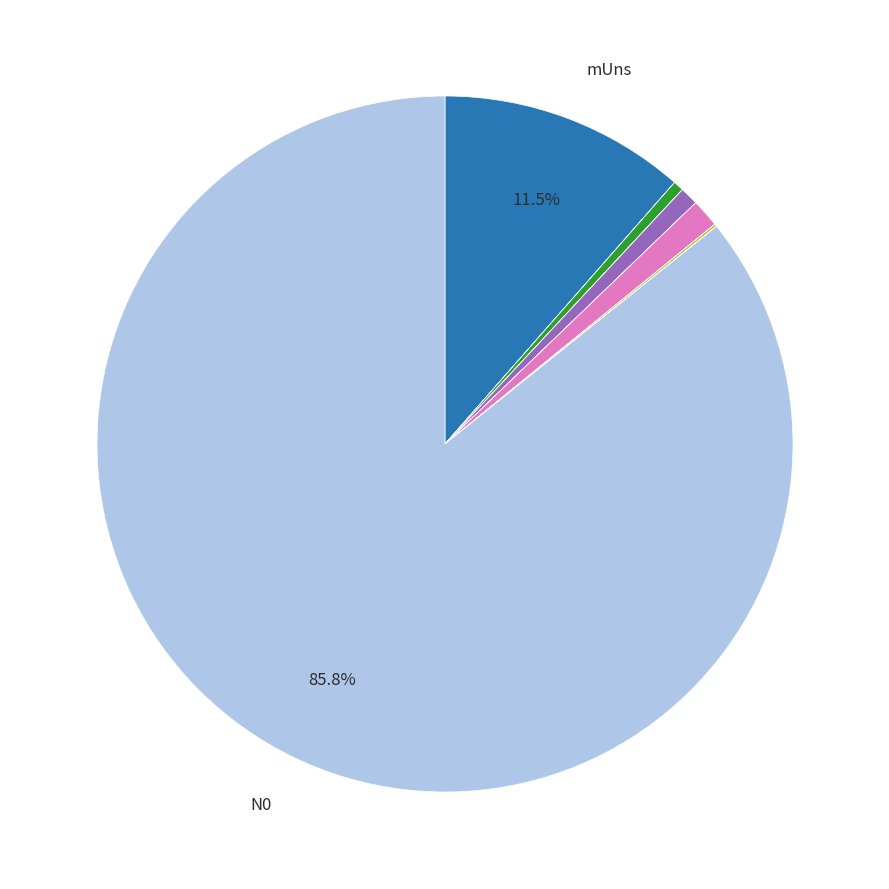

Does any single category account for the majority?

Yes